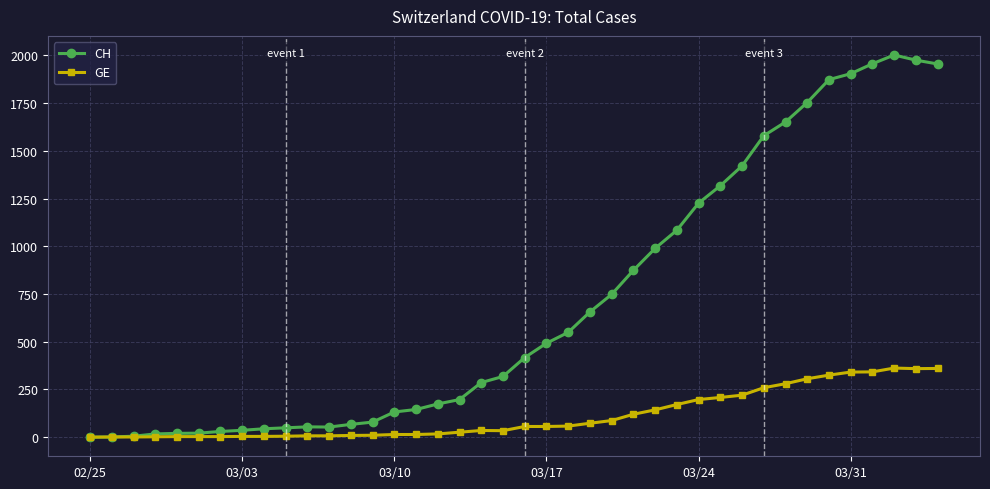

At how many categories does at least one series exceed 1433?

9